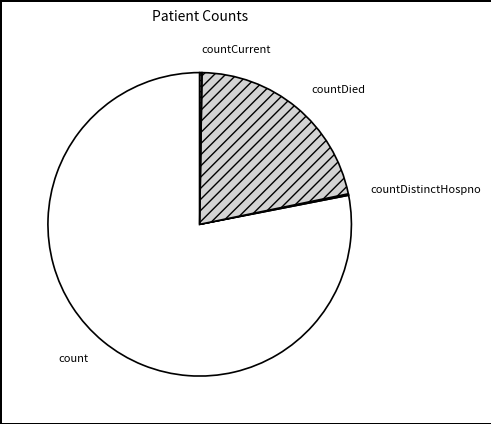

What is the ratio of the value at countDied to the value at count?

0.3